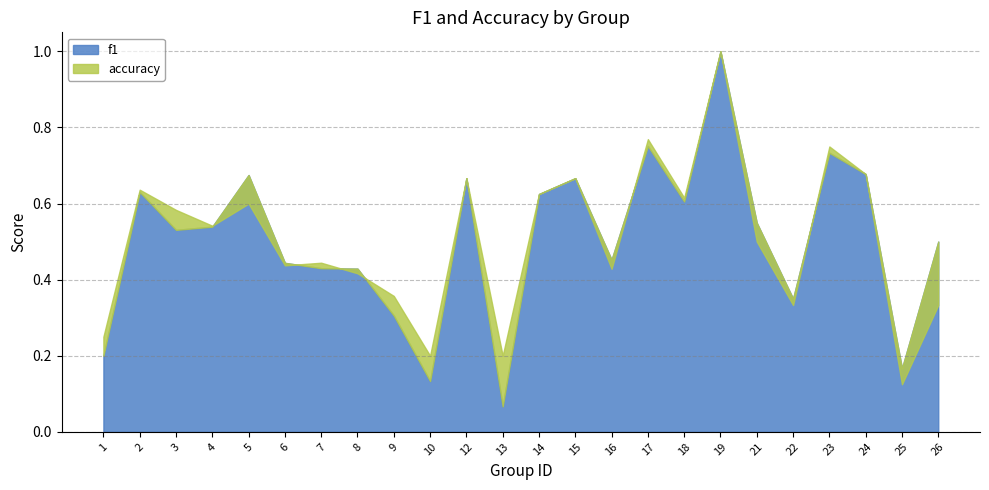

What is the minimum value shown in the chart?

0.1